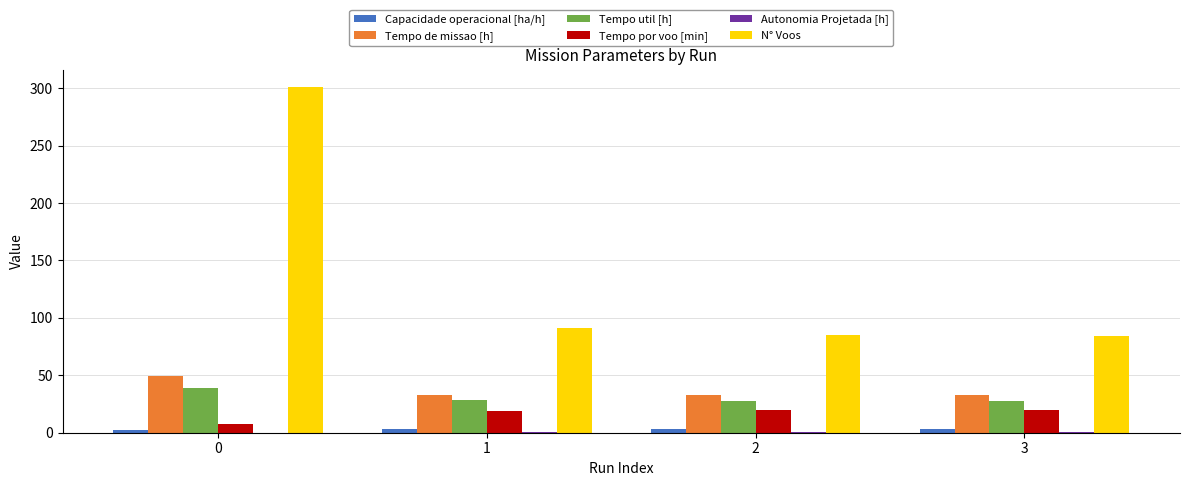

What is the greatest value displayed?

301.0